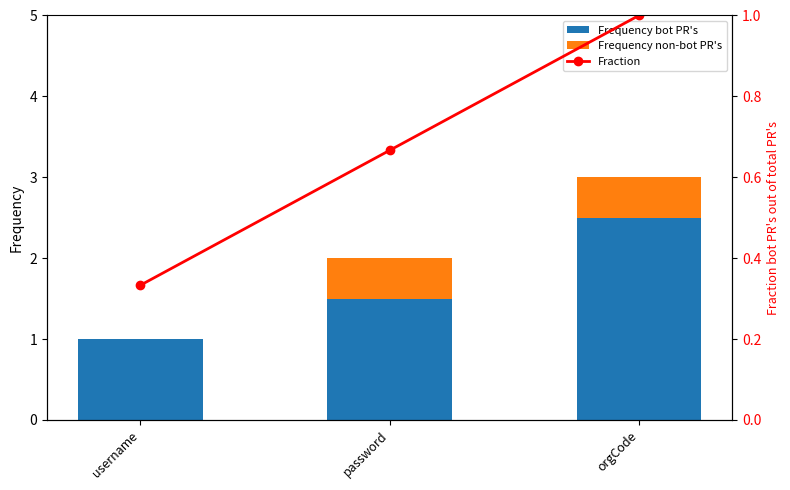

Which series has the largest total across all categories?

Frequency bot PR's